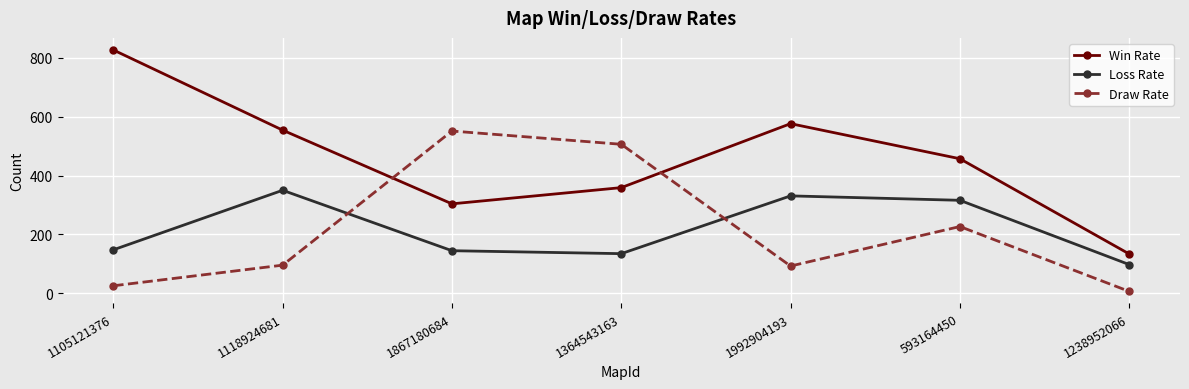

How many interior local peaks does the Draw Rate series have?

2